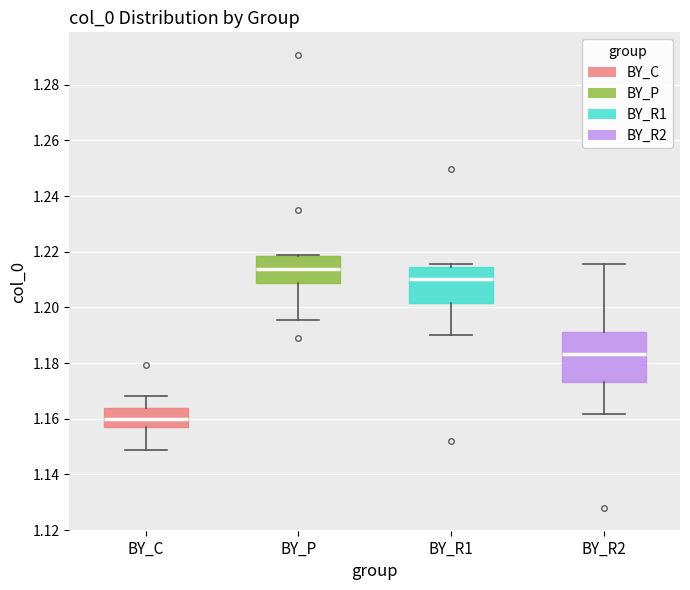

Reading left to right, read every box against the y-axis: the position of its median line, the range the box covers, and the ends of its whiskers. The values are not printed on the chart, so give them approximately, as read against the axis.

BY_C: median 1.160, box 1.158 to 1.164, whiskers 1.148 to 1.168
BY_P: median 1.214, box 1.208 to 1.218, whiskers 1.196 to 1.218
BY_R1: median 1.210, box 1.202 to 1.214, whiskers 1.190 to 1.216
BY_R2: median 1.184, box 1.174 to 1.192, whiskers 1.162 to 1.216